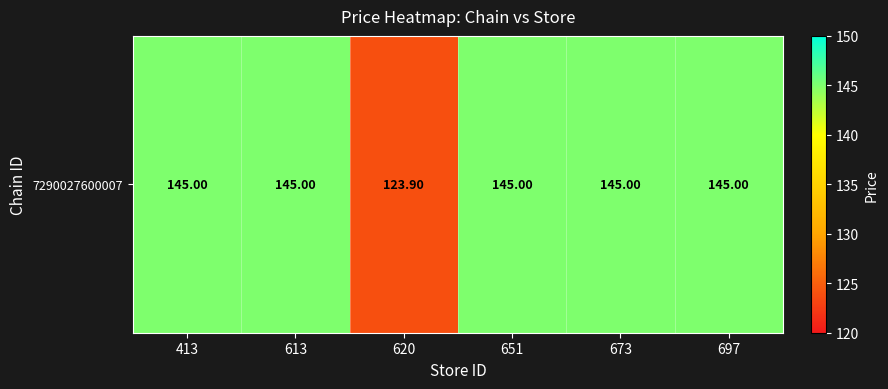

True or false: the data shows 84.4 at 613.

False